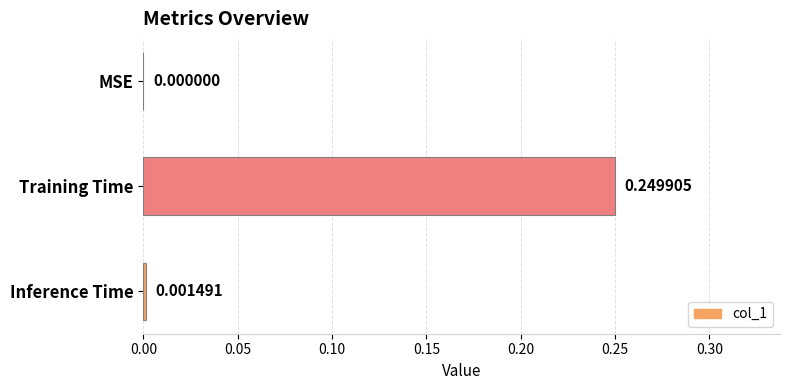

At which label is the value closest to 0?

MSE